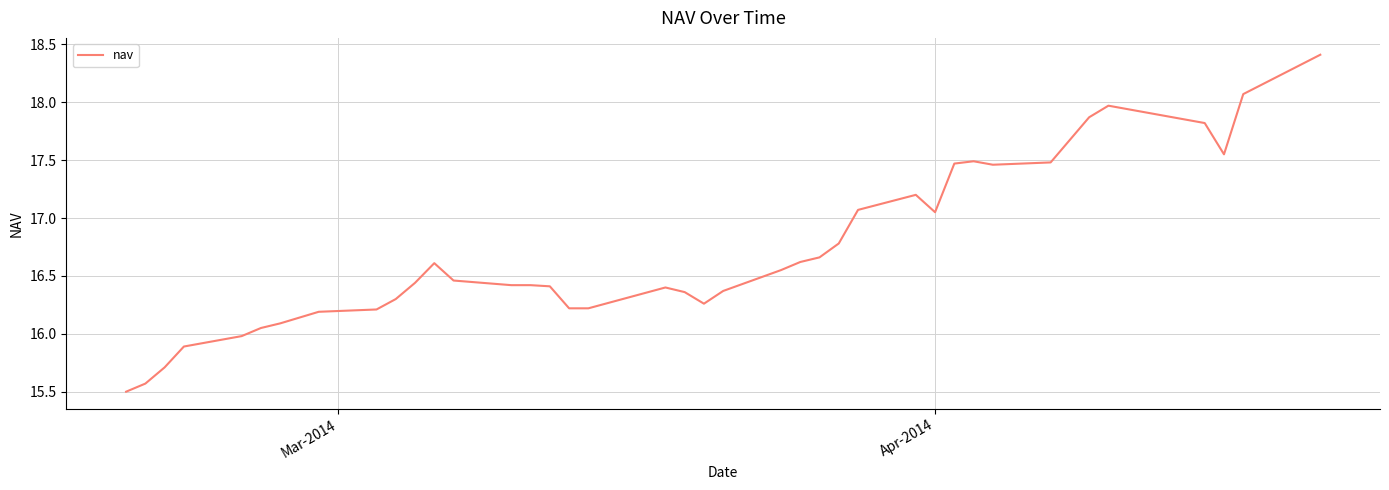

What is the difference between the maximum and minimum values?

2.9